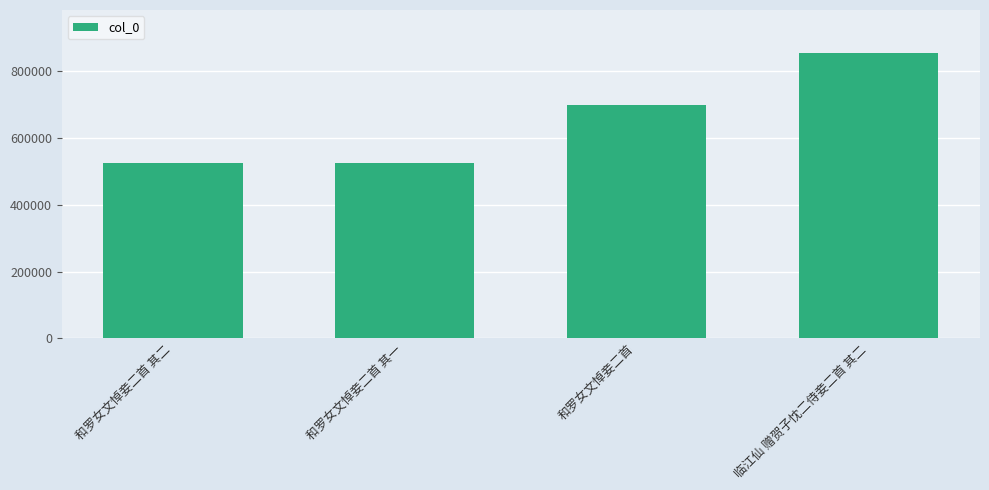

Approximately how many times larger is the value at 和罗女文悼妾二首 其一 compared to 临江仙 赠贺子忱二侍妾二首 其二?

0.6